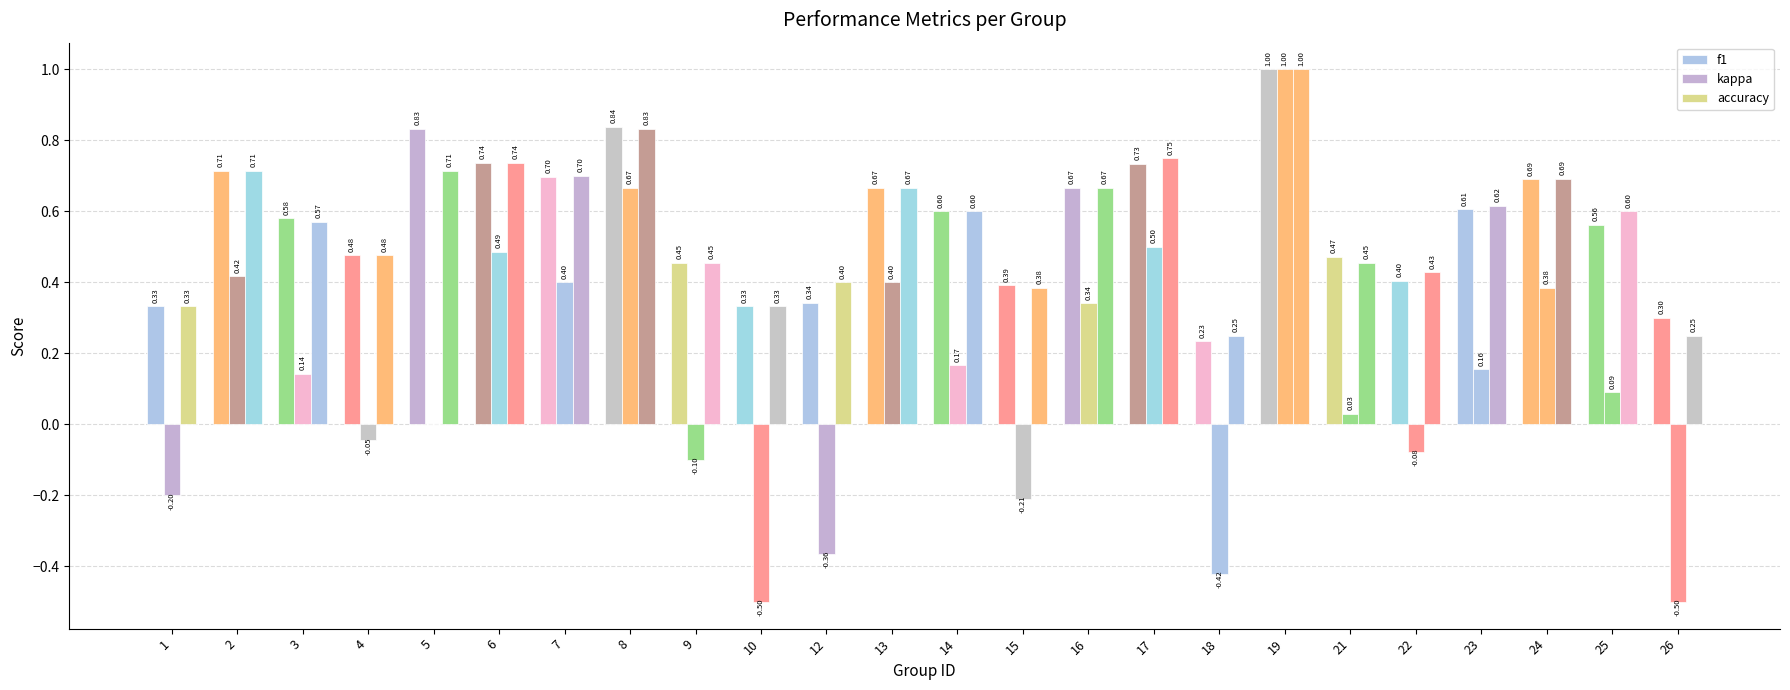

Rank the categories by kappa value from highest to lowest.

19, 8, 17, 6, 2, 7, 13, 24, 16, 14, 23, 3, 25, 21, 5, 4, 22, 9, 1, 15, 12, 18, 10, 26